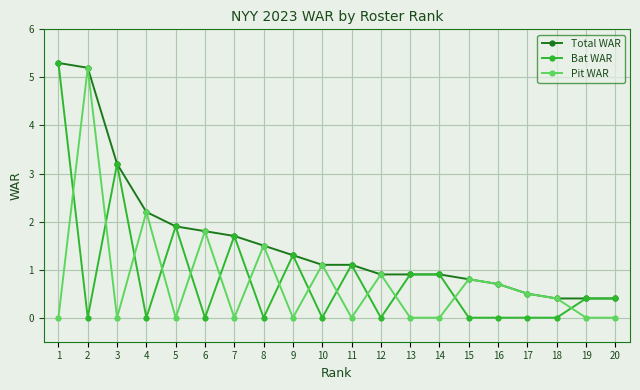

Where is the first local minimum for Bat WAR?

2